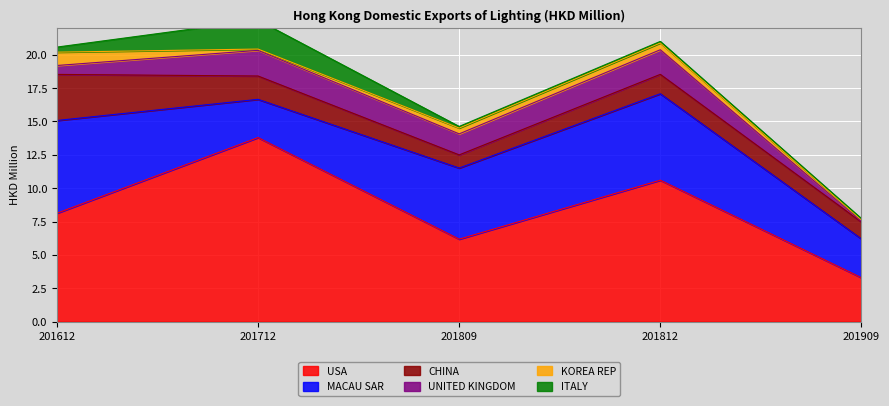

Is the value of UNITED KINGDOM at 201612 greater than the value of USA at 201909?

No